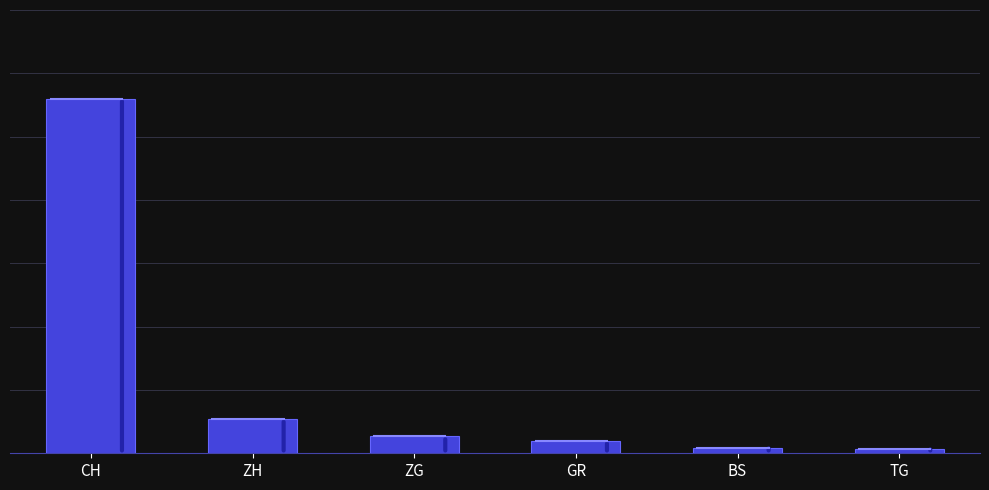

Does the chart contain any negative values?

No